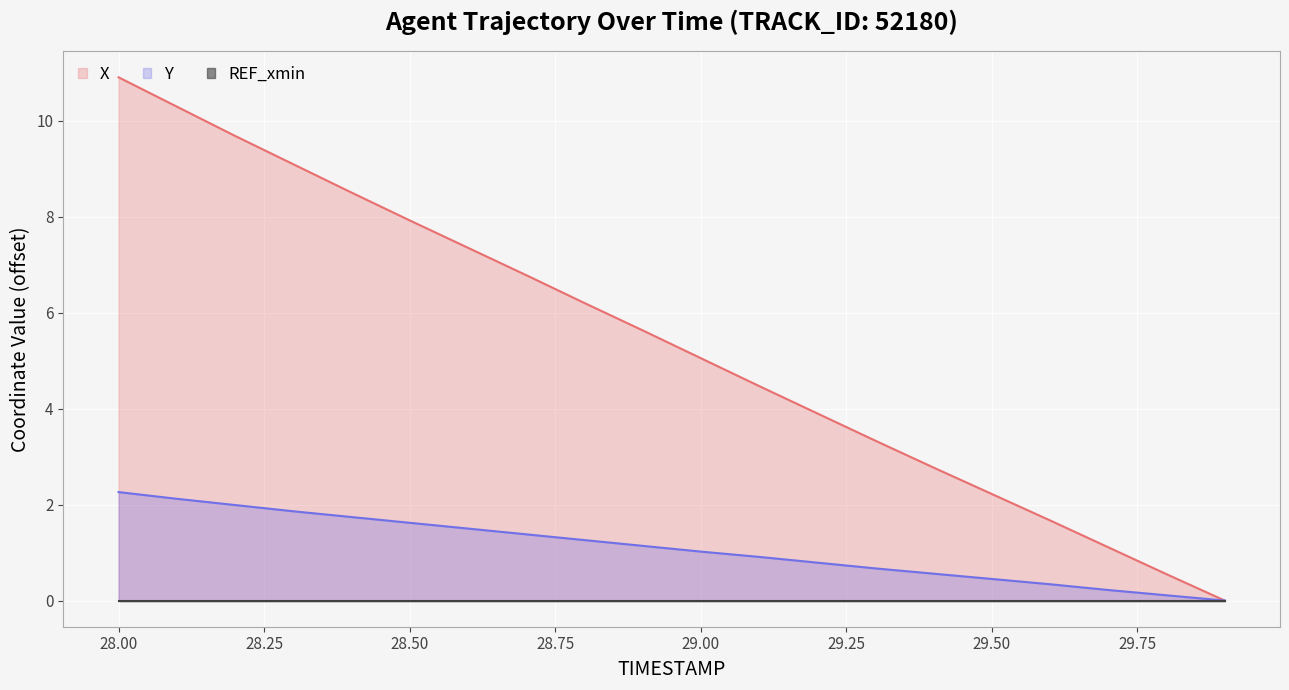

Where is X nearest to the value 5?

29.00